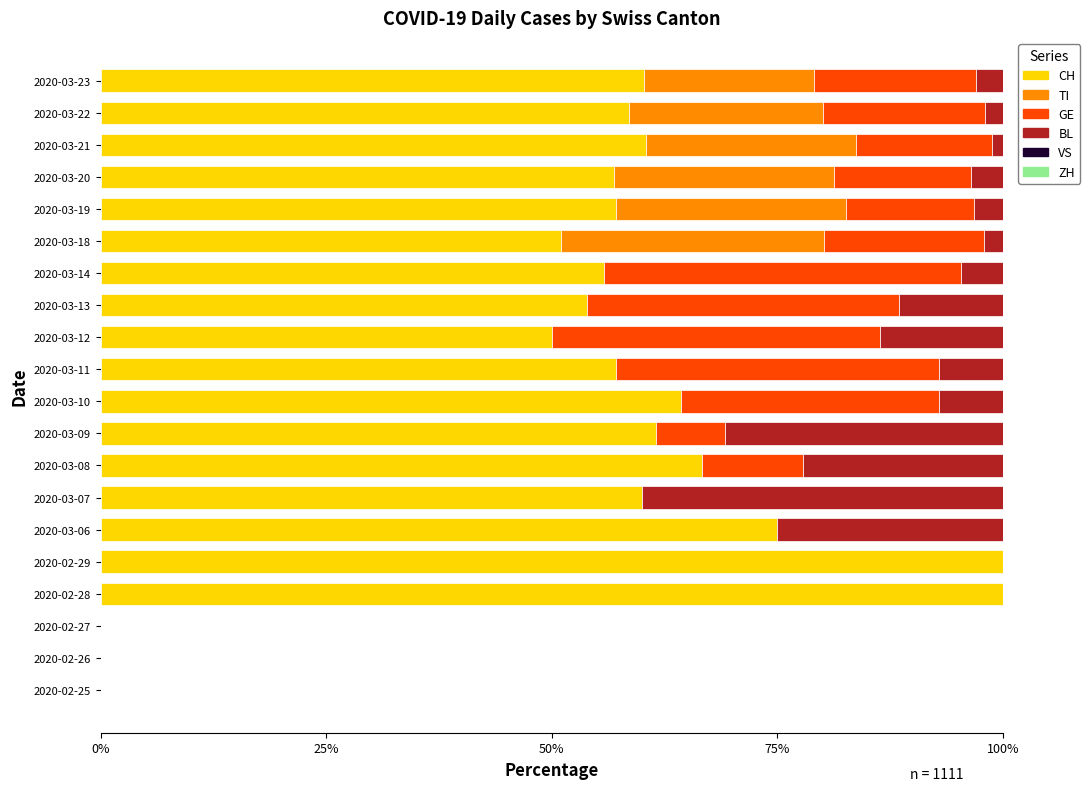

The CH series shows 24.3 at 2020-03-08. True or false?

False